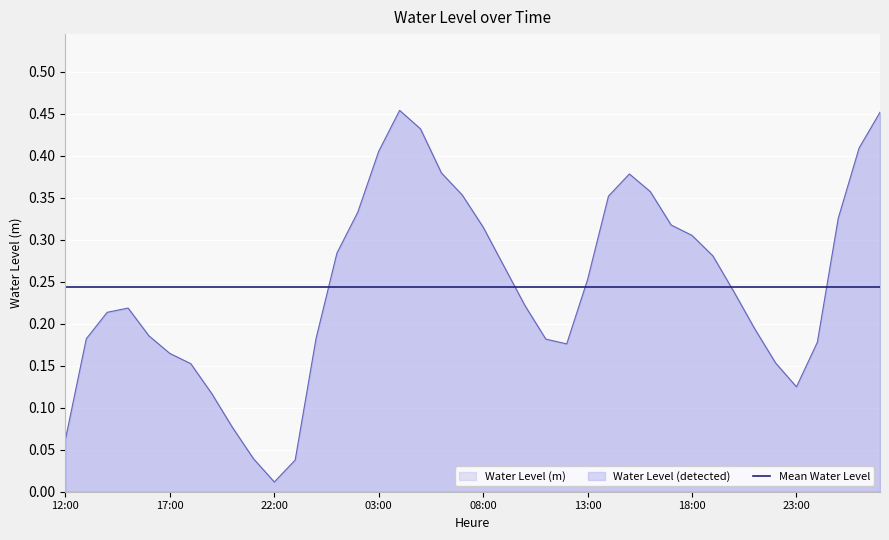

List the series in order of their peak value, lowest first.

Mean Water Level, Water Level (m)